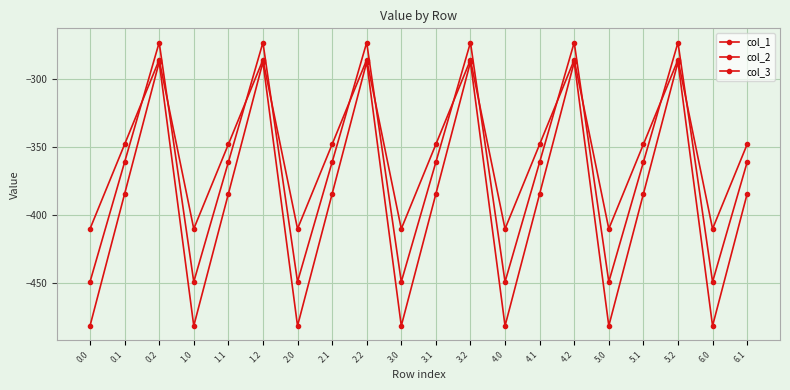

Count the number of data series in this chart.

3